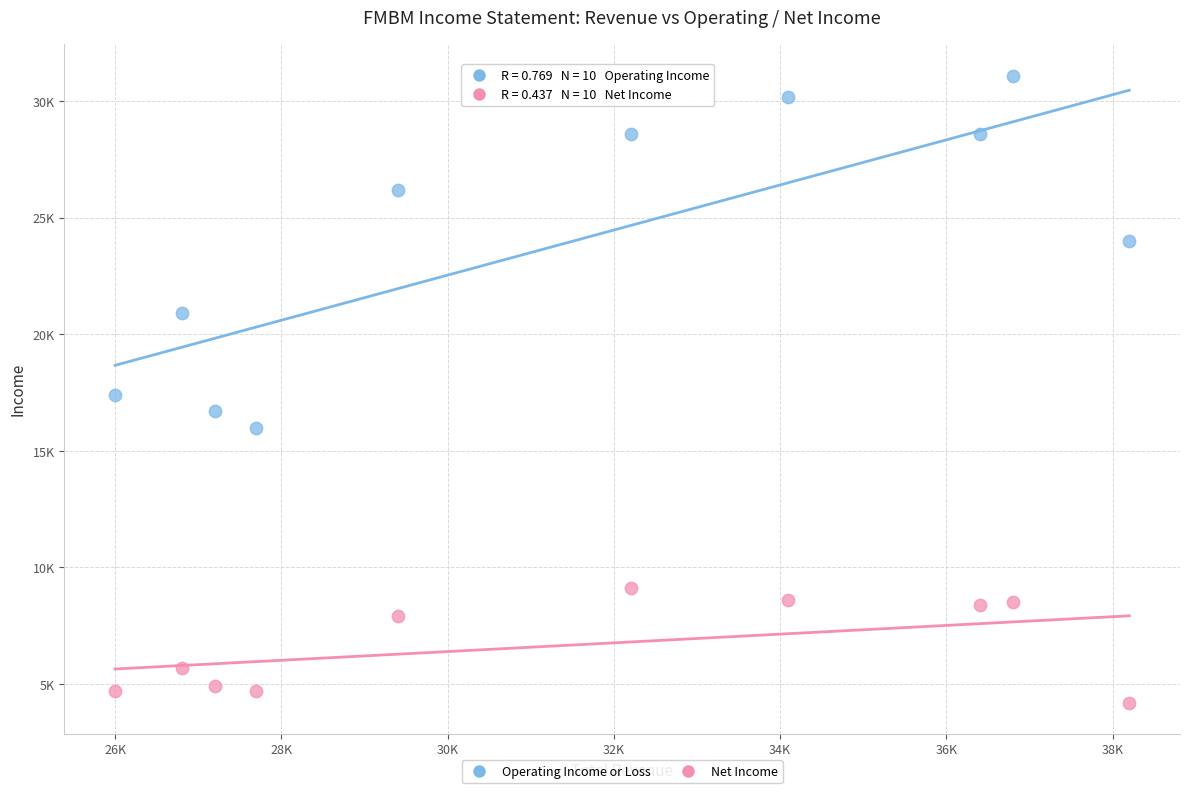

What are all the series names shown in the legend?

Operating Income or Loss, Net Income